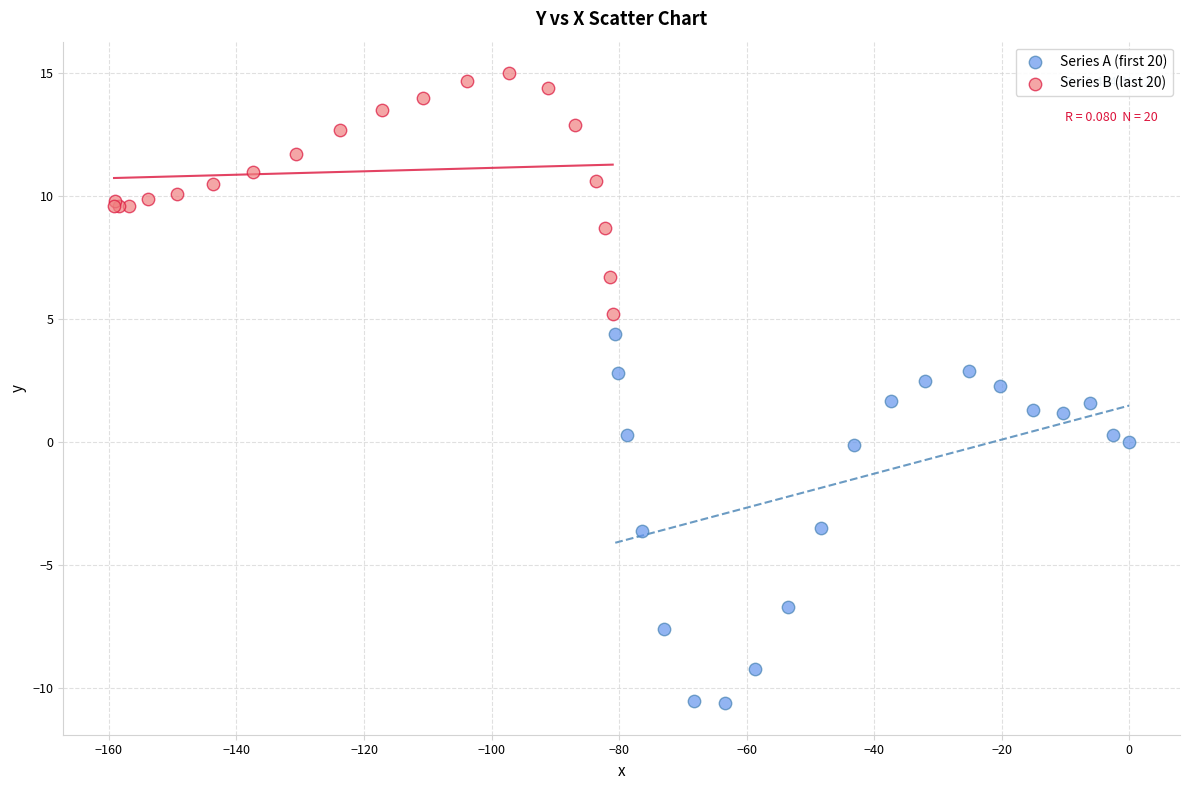

Which series contains the lowest Y value?

Series A (first 20)